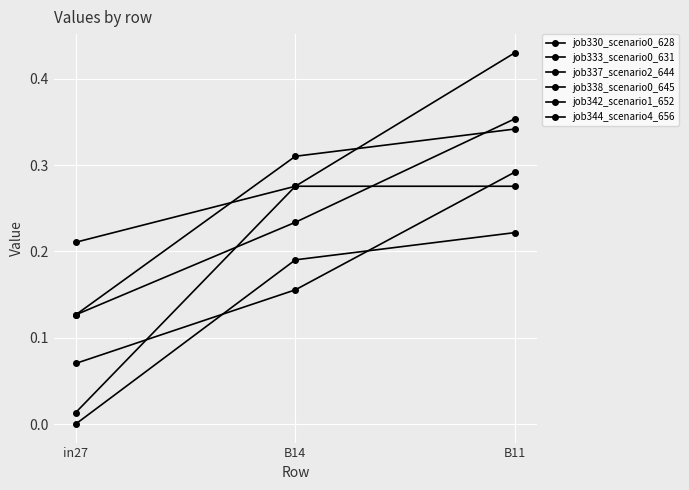

The job342_scenario1_652 series shows 0.1 at in27. True or false?

False